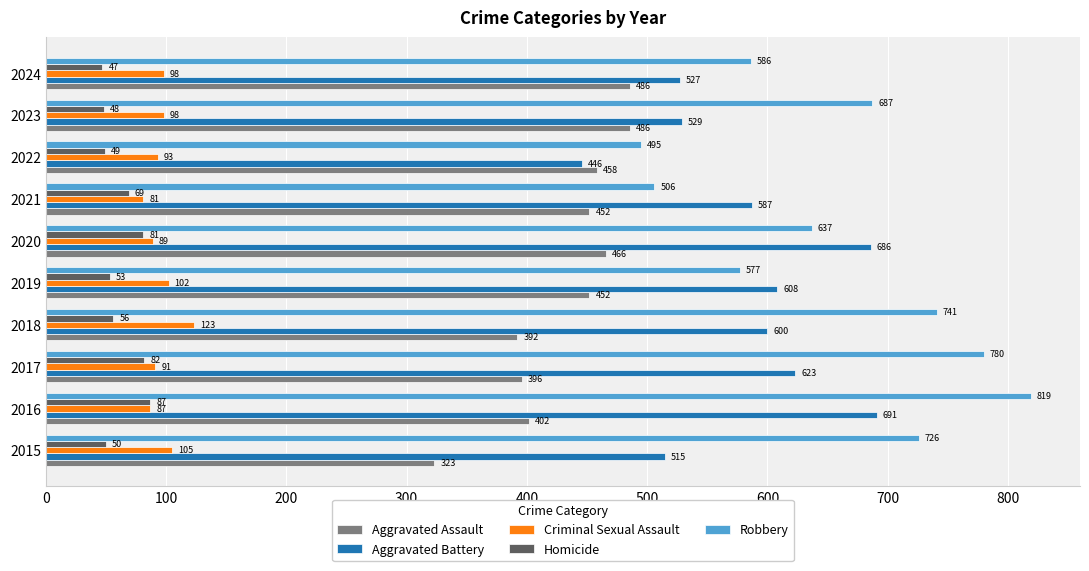

What is the spread (max minus min) of values at 2023?

639